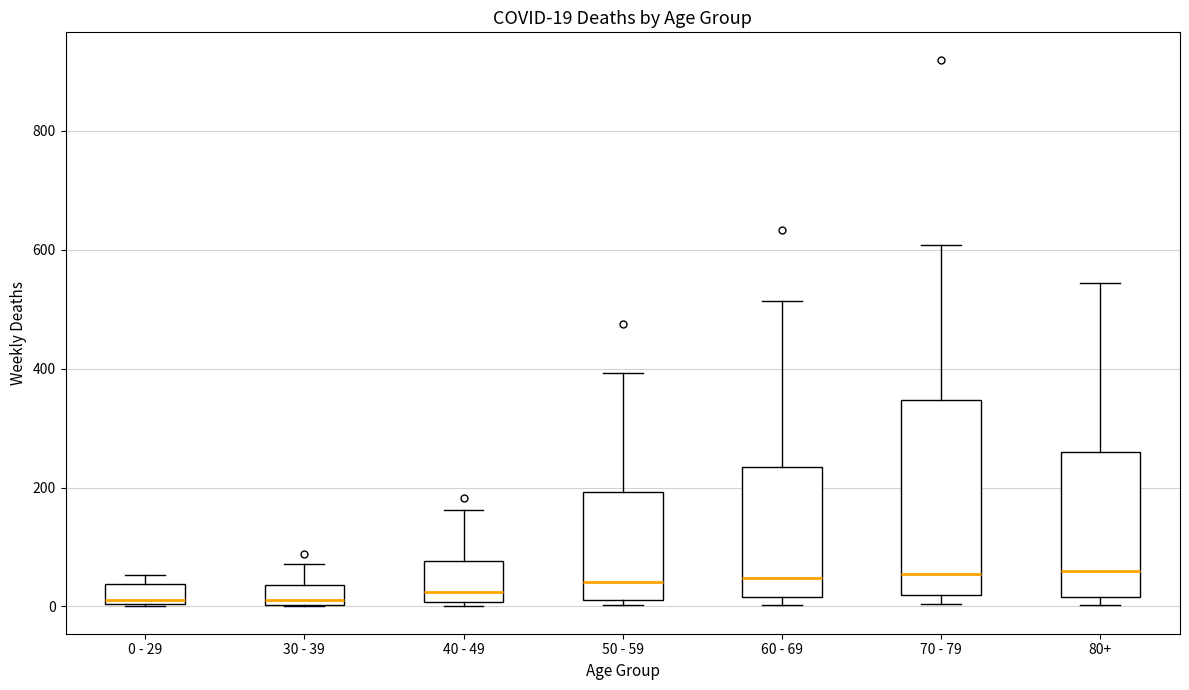

Comparing the boxes themselves (not the whiskers), which one is the tallest?

70 - 79